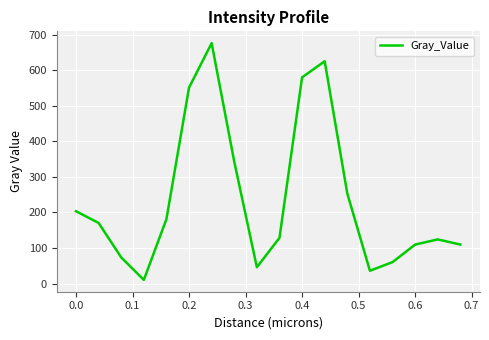

What is the maximum value shown in the chart?

675.8